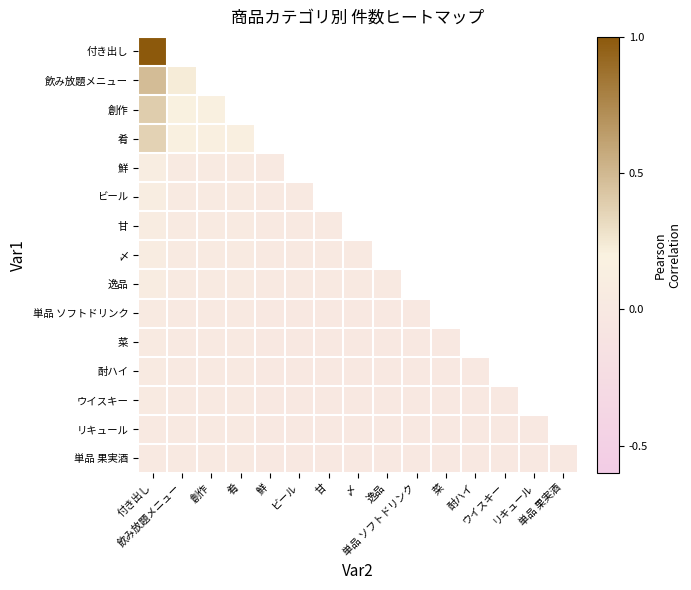

True or false: 単品 ソフトドリンク has a value of 0.0 at 付き出し.

True